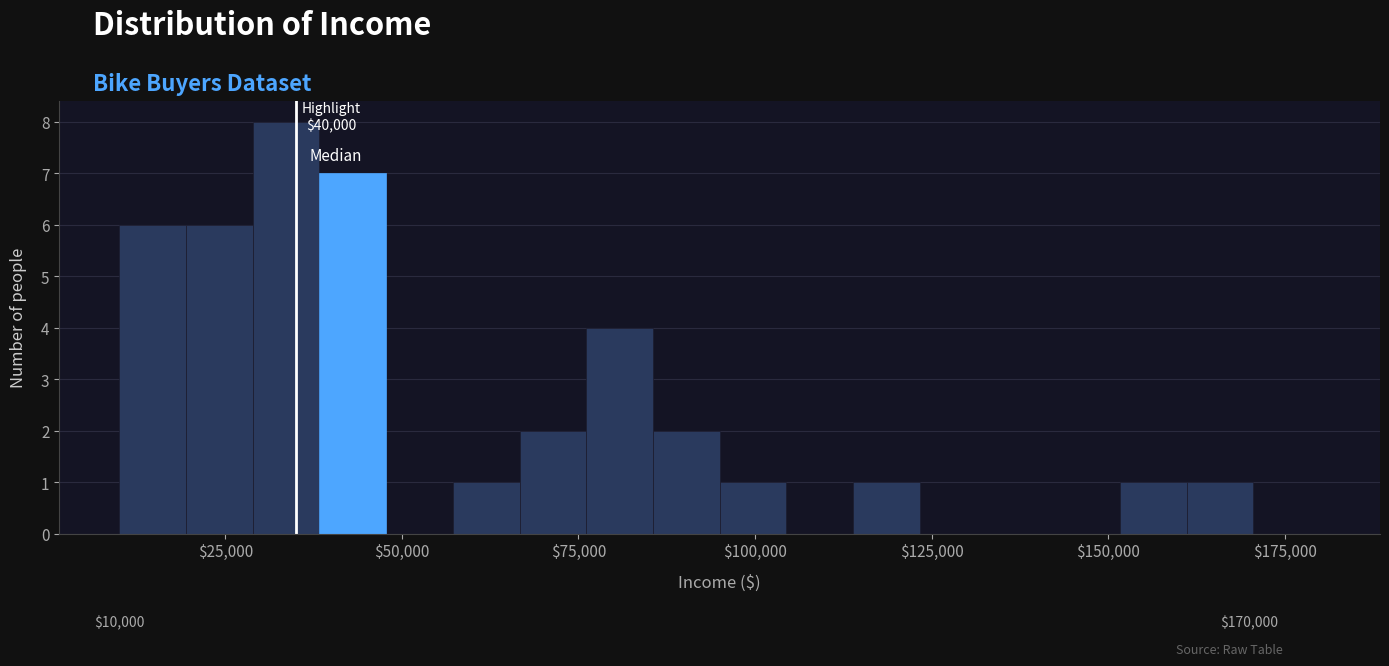

Around what value on the x-axis is the tallest bar? Give the approximate position of its centre, as read against the axis.

35000